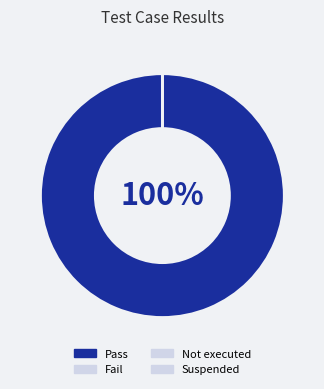

Do Fail and Suspended together represent more than half of the pie?

No